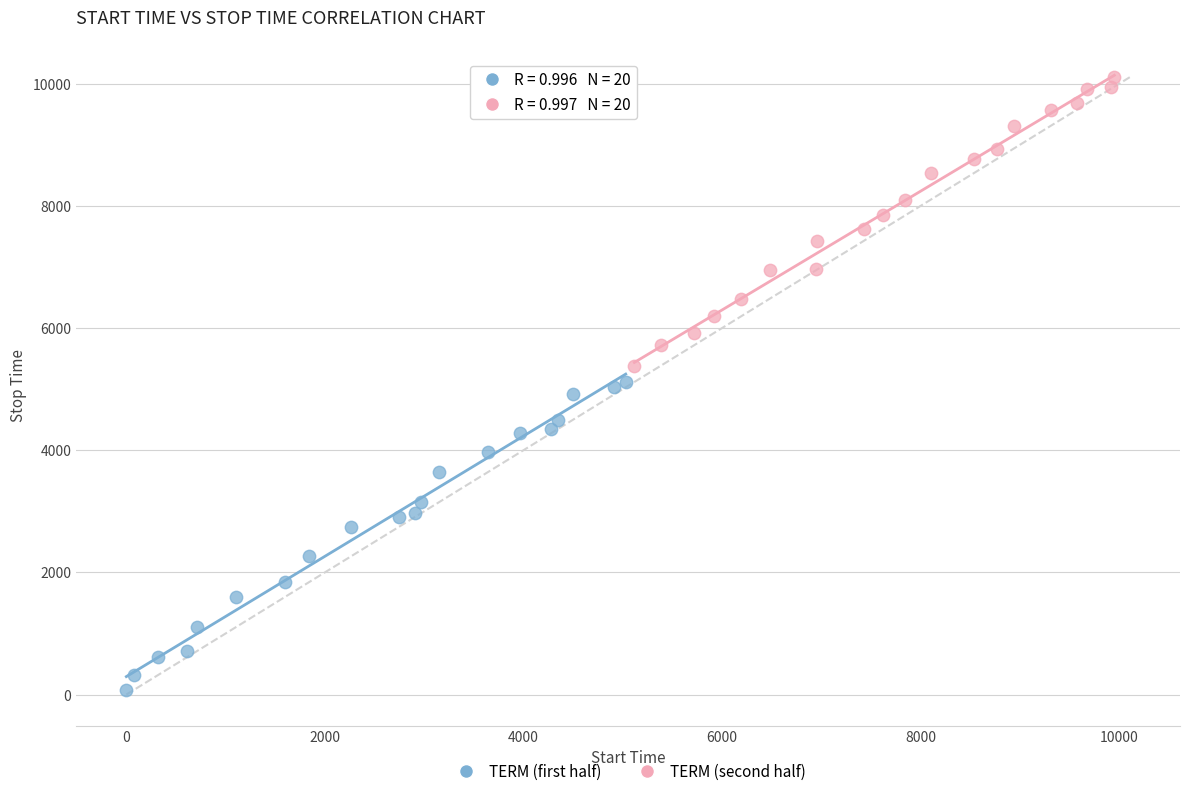

Which series has the largest Y range (max minus min)?

TERM (first half)